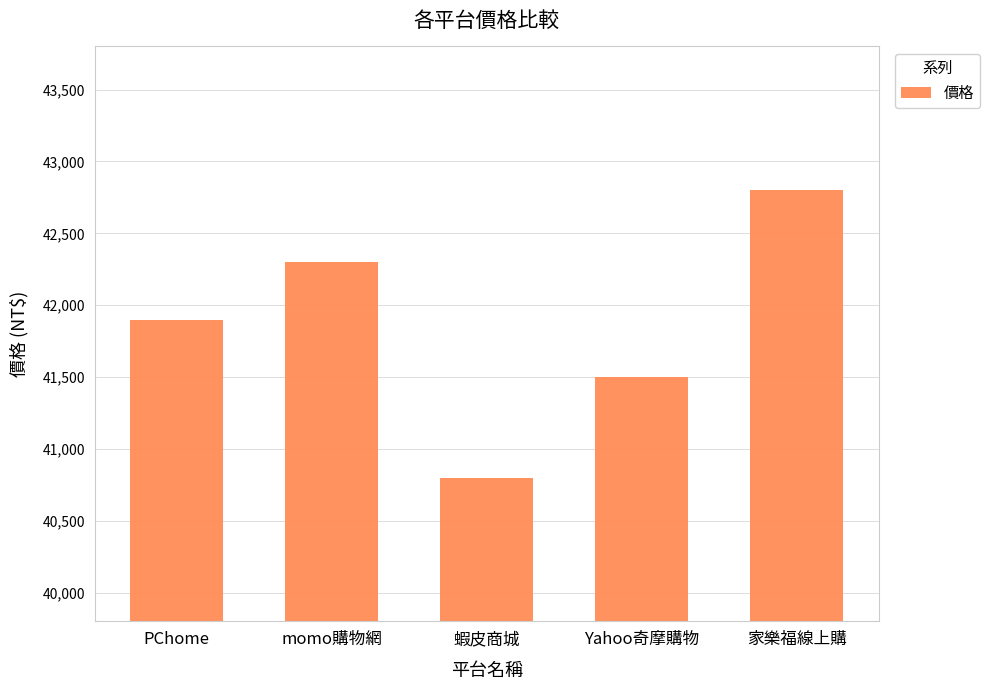

At which category does the chart reach its peak across all series?

家樂福線上購